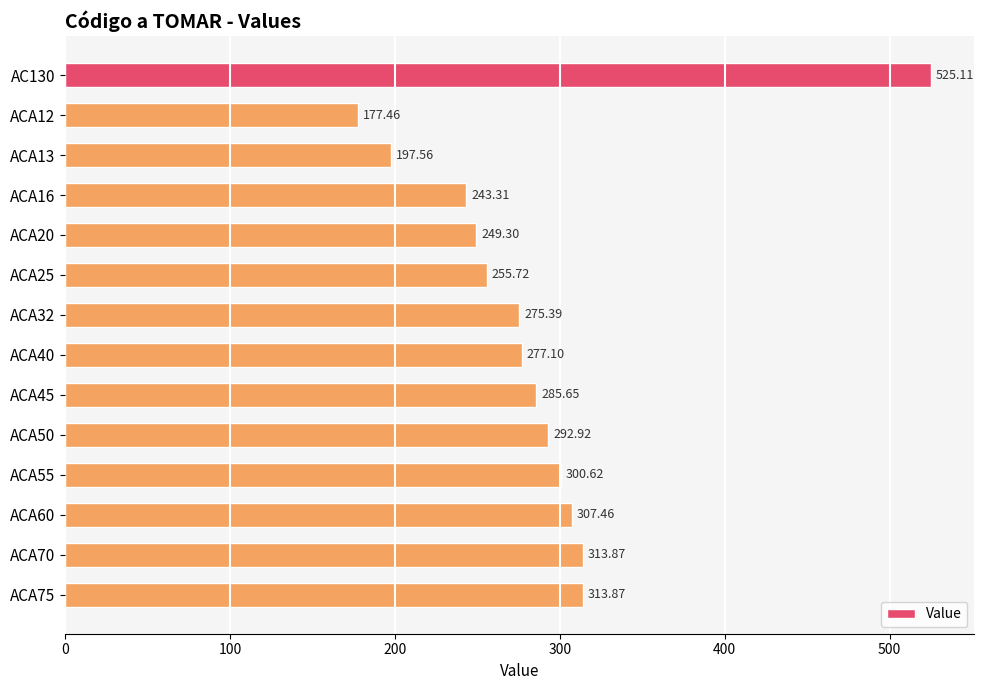

What is the sum of all values?

4015.3